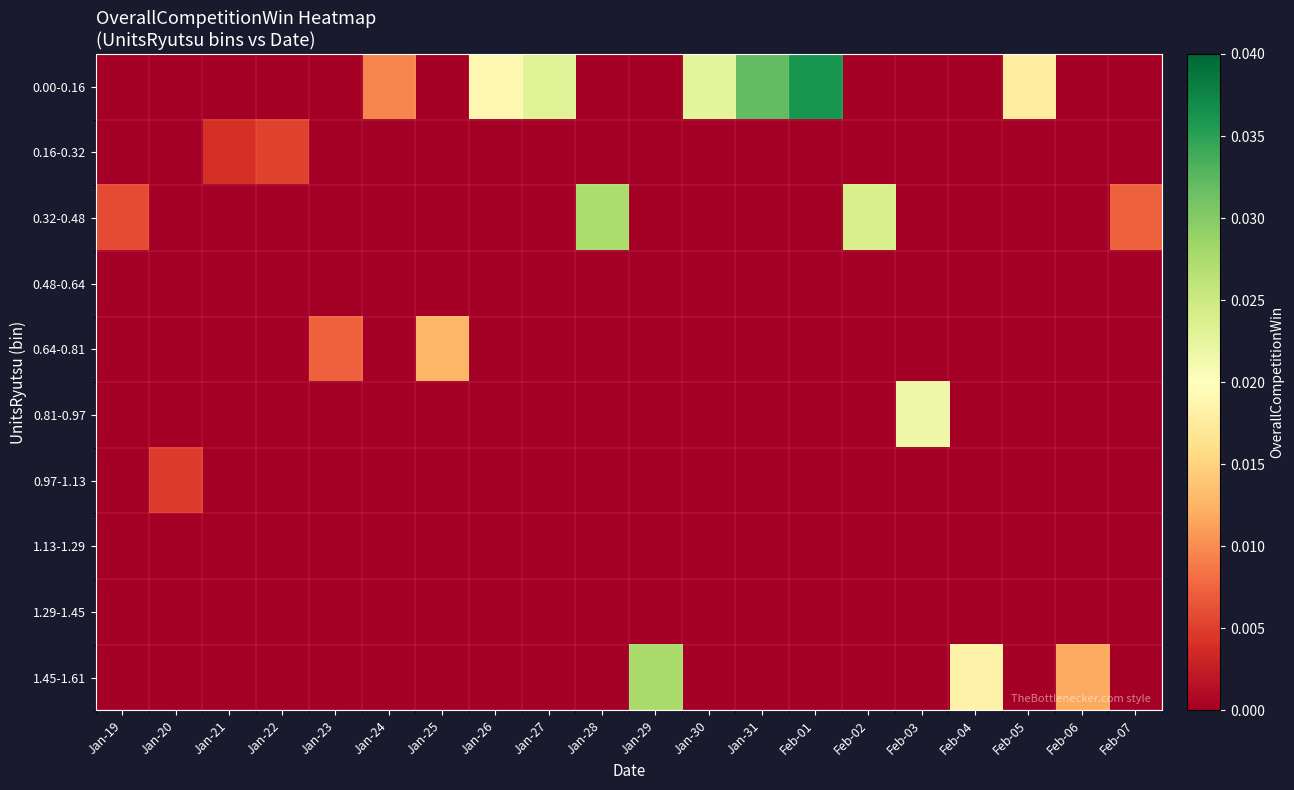

Which series has the largest range (max minus min)?

0.00-0.16